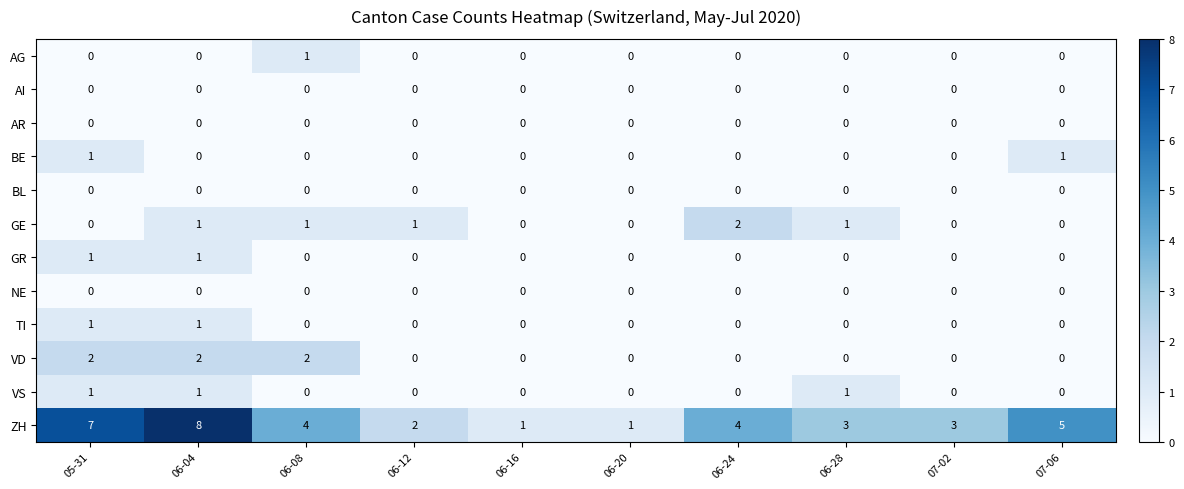

Which series has the largest range (max minus min)?

ZH